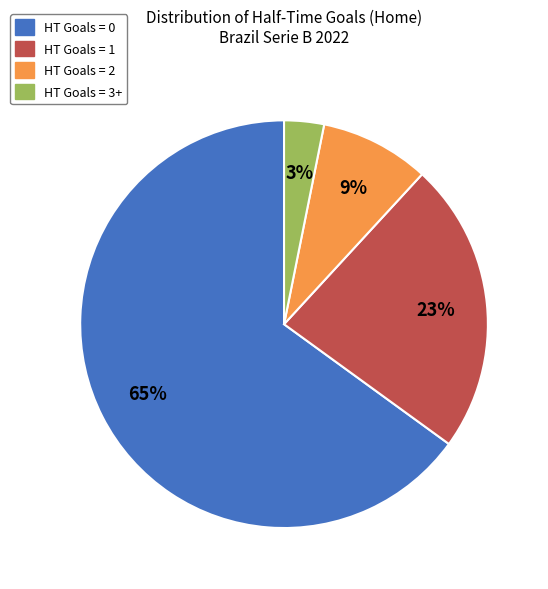

How many segments does this pie chart have?

4